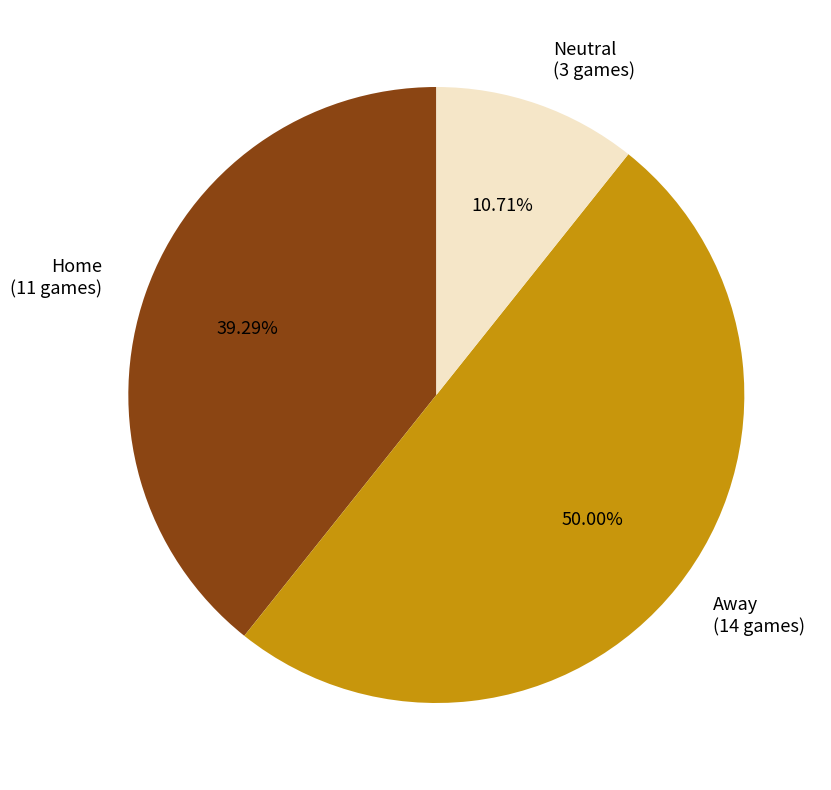

To the nearest percent, what portion does Away represent?

50%